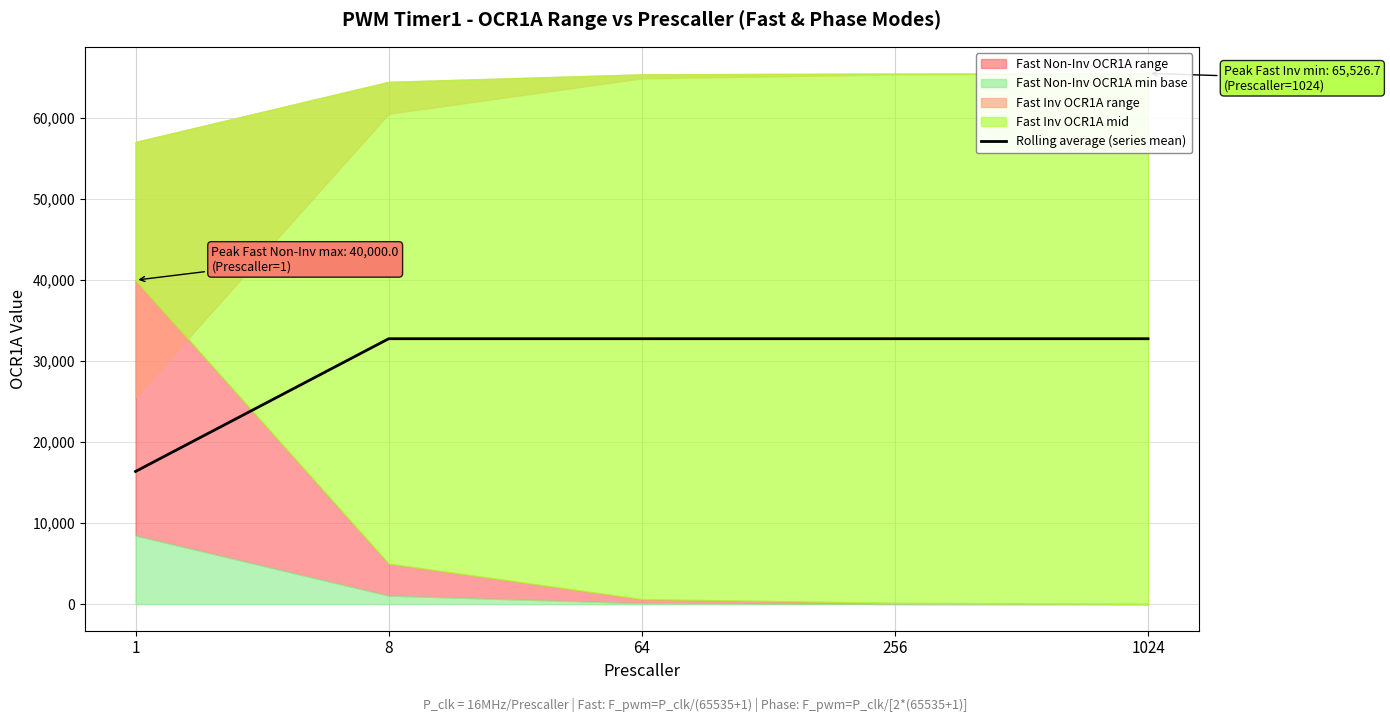

True or false: the data shows 51742.6 at 1024.

False